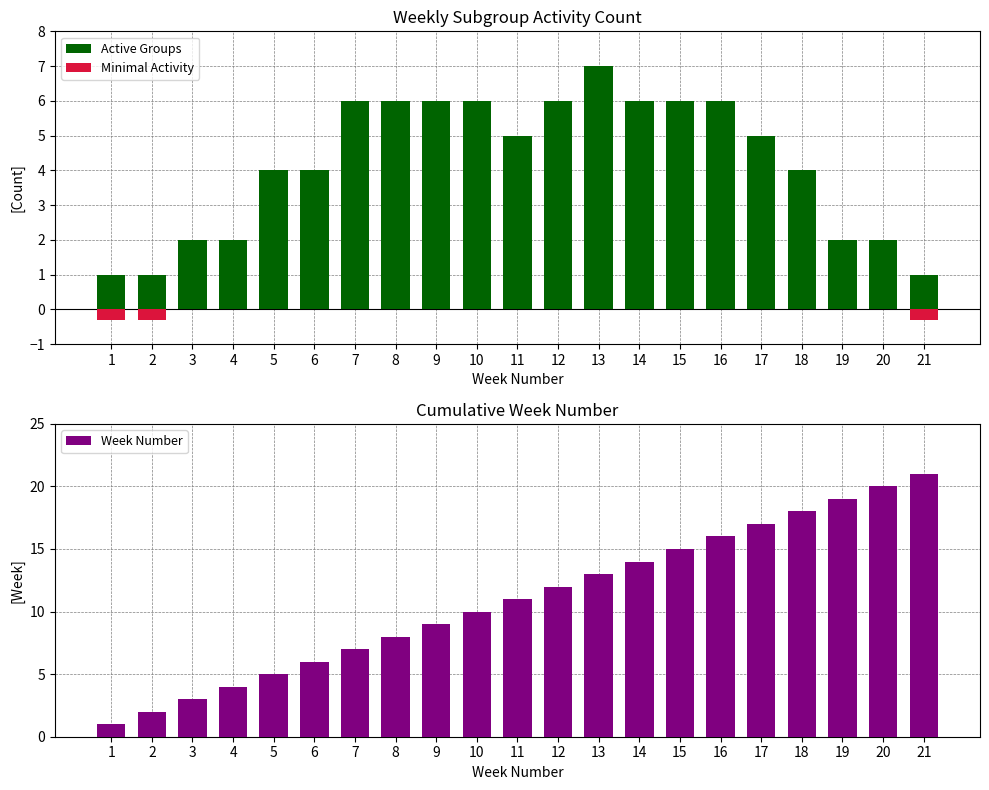

What is the sum of the Group Count values at 14 and 10?

12